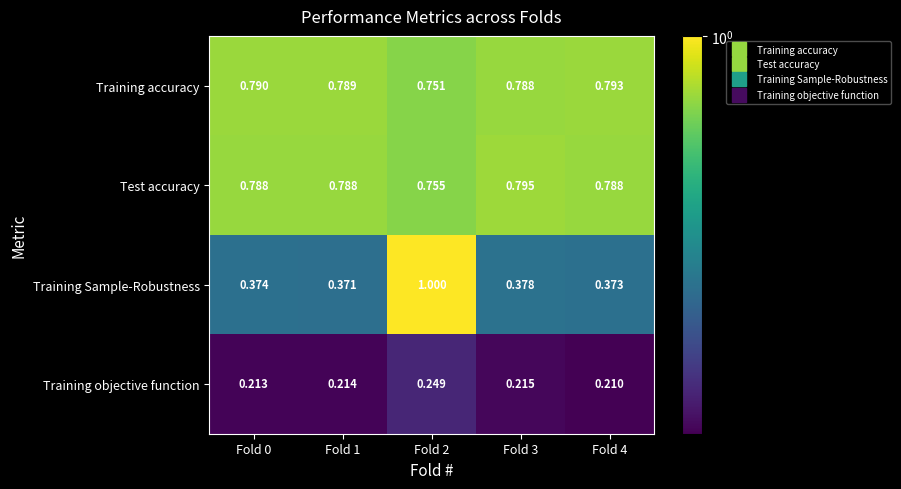

Between Fold 2 and Fold 3, which series saw the biggest shift?

Training Sample-Robustness